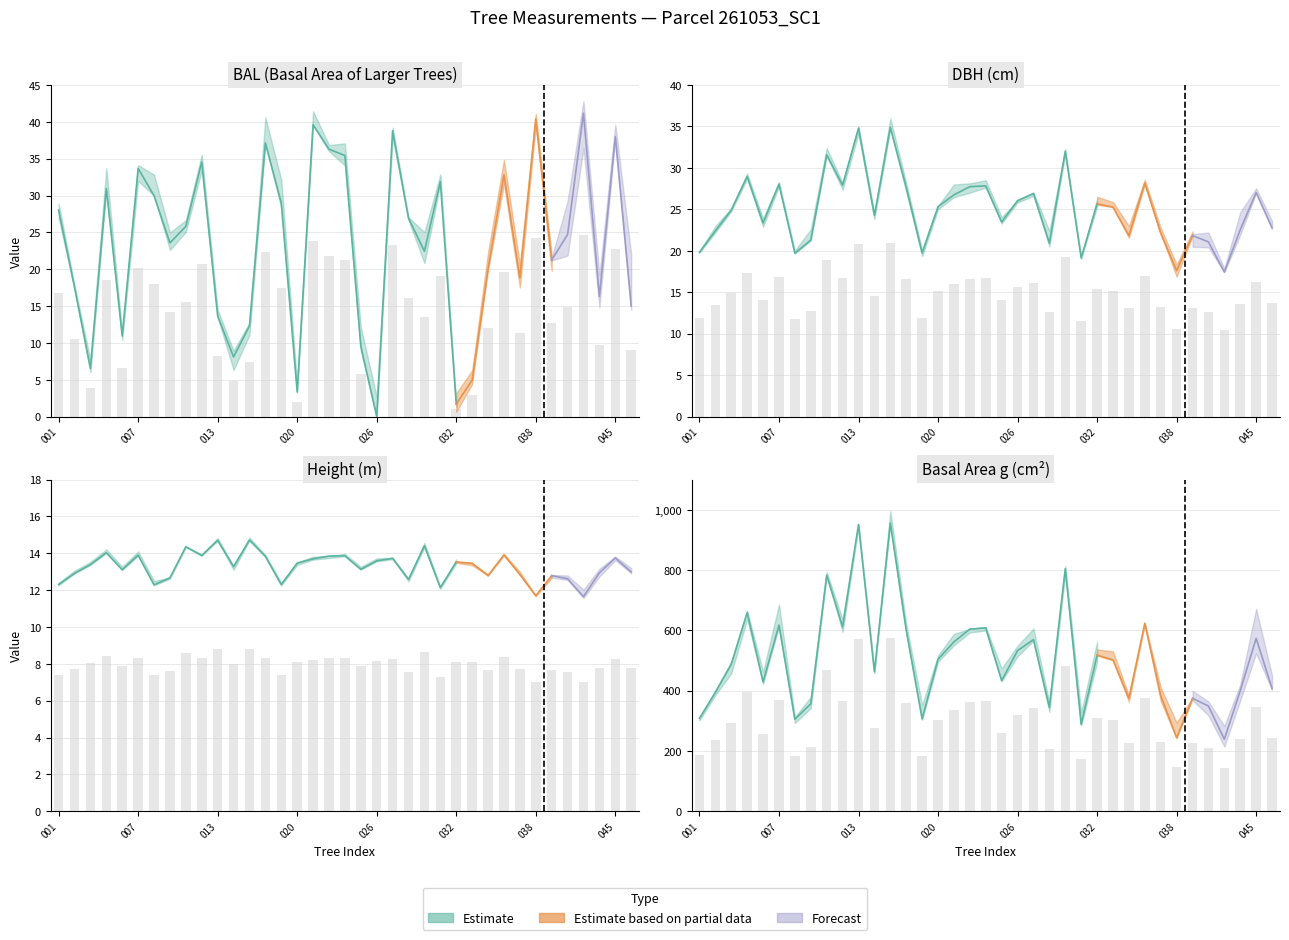

Where is h nearest to the value 13?

36